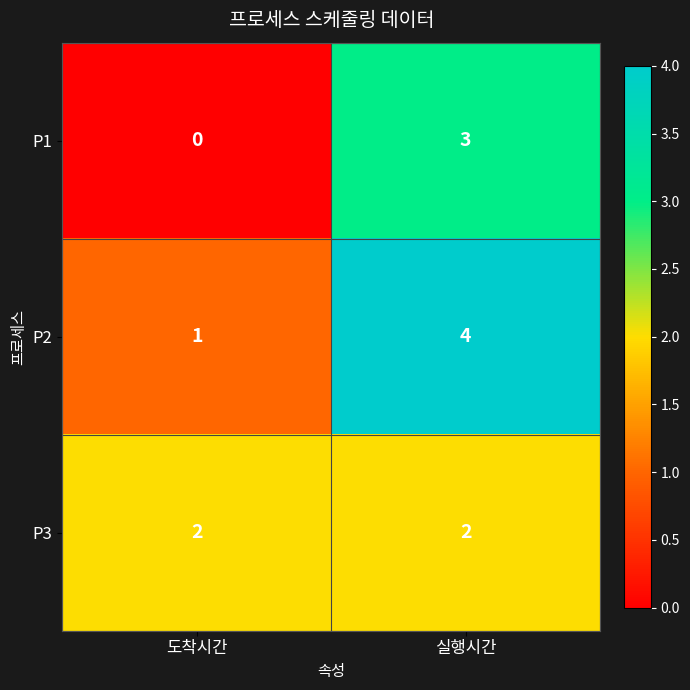

What is the sum of all P2 values?

5